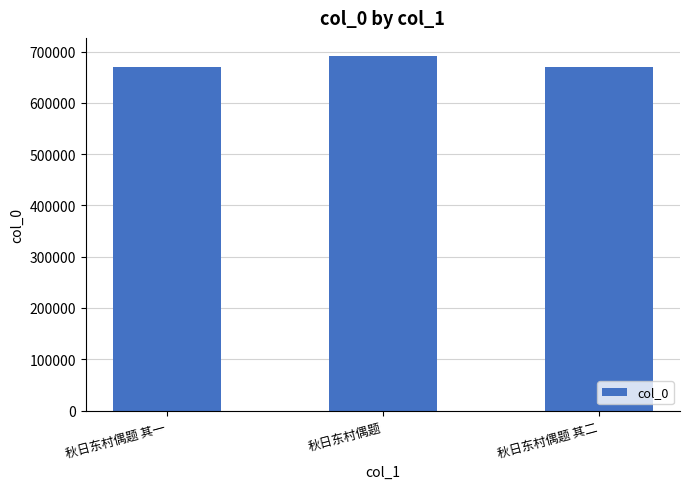

The chart shows a value of 264318 at 秋日东村偶题. True or false?

False